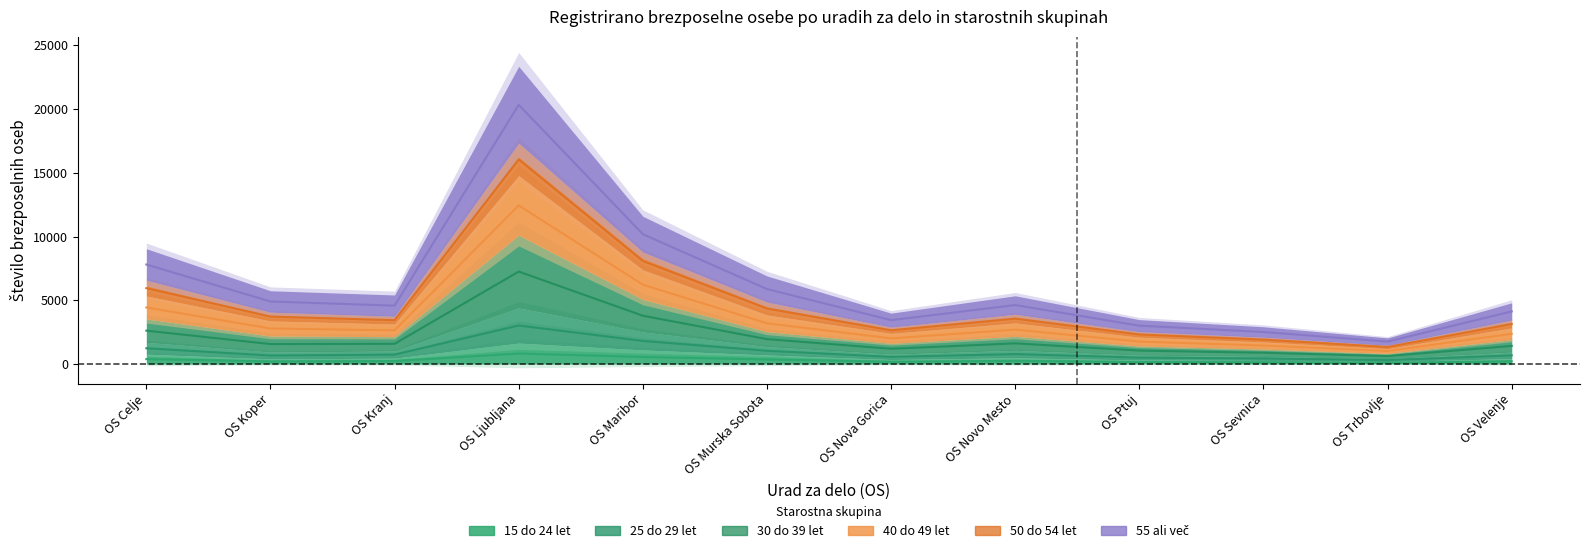

Reading right to left, list all the values displayed in this chart.

15 do 24 let: 210.0	97.5	140.0	156.0	245.0	175.0	354.0	552.0	821.0	229.0	200.5	385.0
25 do 29 let: 1420.0	620.0	880.0	1052.0	1620.0	1195.0	1951.5	3789.0	7251.5	1583.0	1564.0	2616.5
30 do 39 let: 2370.0	1015.0	1450.0	1757.0	2695.0	2010.0	3194.5	6224.5	12440.5	2639.5	2785.5	4437.0
40 do 49 let: 4125.0	1755.0	2510.0	3007.0	4625.0	3440.0	5881.0	10184.0	20336.0	4578.5	4904.0	7806.0
50 do 54 let: 675.0	305.0	435.0	502.0	780.0	560.0	1036.5	1809.5	3020.5	738.5	668.0	1233.5
55 ali vec: 3140.0	1335.0	1915.0	2317.0	3560.0	2645.0	4353.5	8083.0	16049.0	3437.0	3720.5	5953.0